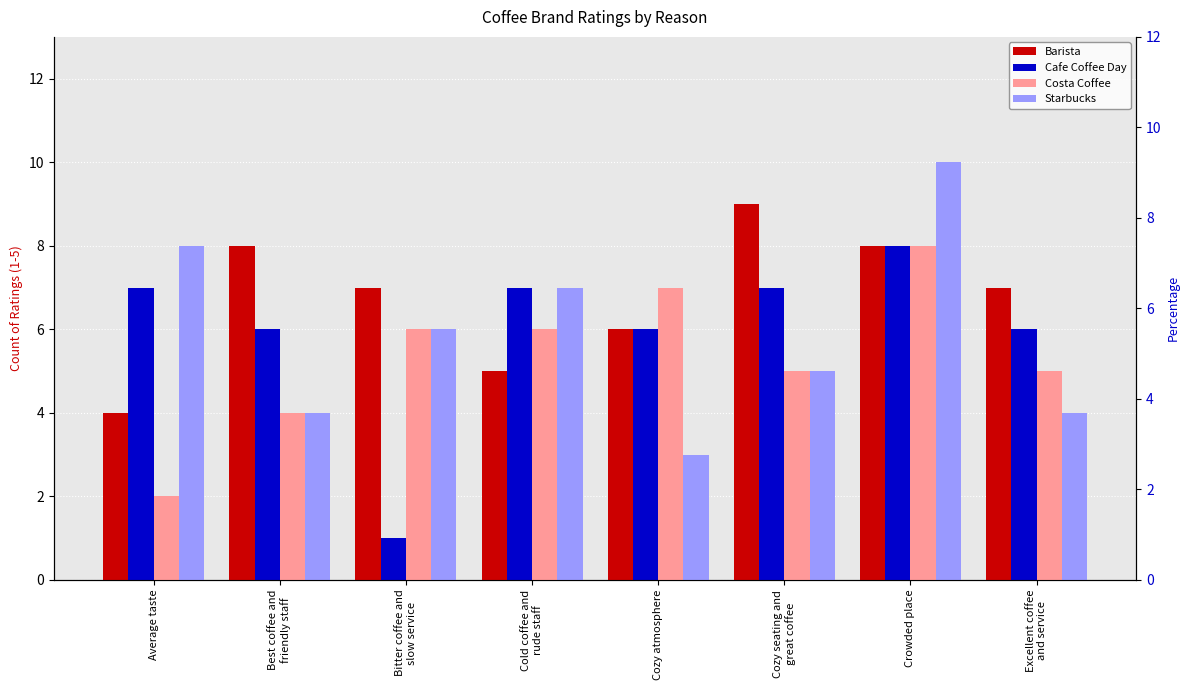

Reading left to right, transcribe all the data shown in this chart.

Barista: Average taste=4	Best coffee and
friendly staff=8	Bitter coffee and
slow service=7	Cold coffee and
rude staff=5	Cozy atmosphere=6	Cozy seating and
great coffee=9	Crowded place=8	Excellent coffee
and service=7
Cafe Coffee Day: Average taste=7	Best coffee and
friendly staff=6	Bitter coffee and
slow service=1	Cold coffee and
rude staff=7	Cozy atmosphere=6	Cozy seating and
great coffee=7	Crowded place=8	Excellent coffee
and service=6
Costa Coffee: Average taste=2	Best coffee and
friendly staff=4	Bitter coffee and
slow service=6	Cold coffee and
rude staff=6	Cozy atmosphere=7	Cozy seating and
great coffee=5	Crowded place=8	Excellent coffee
and service=5
Starbucks: Average taste=8	Best coffee and
friendly staff=4	Bitter coffee and
slow service=6	Cold coffee and
rude staff=7	Cozy atmosphere=3	Cozy seating and
great coffee=5	Crowded place=10	Excellent coffee
and service=4